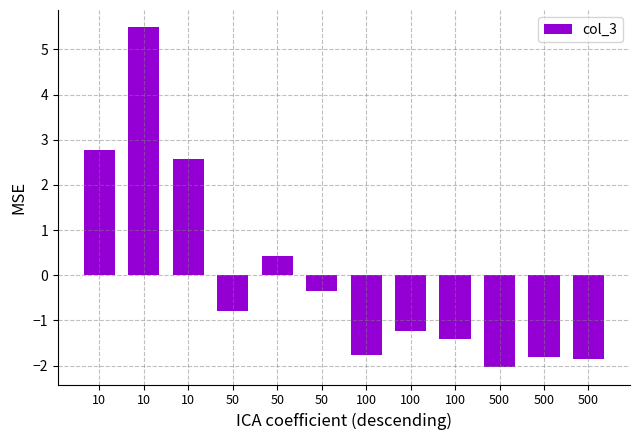

How many values are below 0?

8